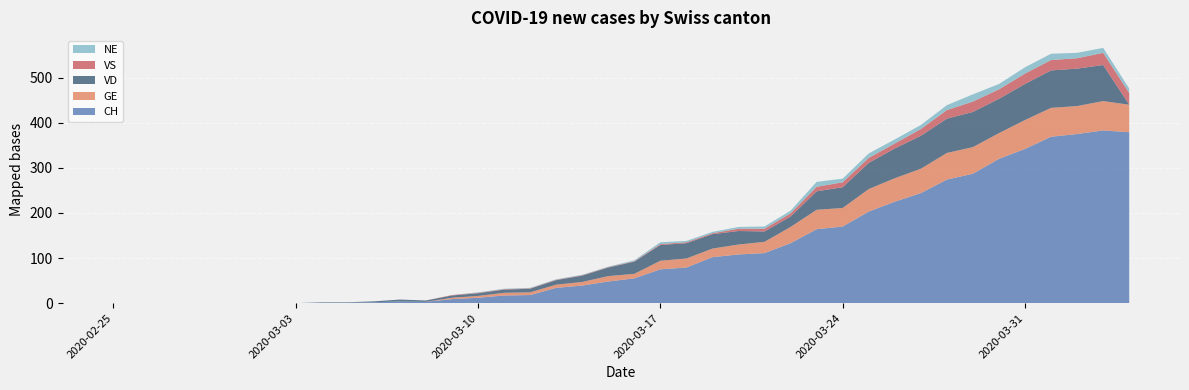

Reading left to right, extract all data points from this chart.

CH: 0	0	0	0	0	0	0	0	1	1	2	4	3	9	12	17	18	34	39	48	55	75	79	102	108	111	133	164	170	203	225	244	274	287	320	342	369	375	383	379
GE: 0	0	0	0	0	0	0	0	0	0	0	0	0	3	4	6	6	7	8	12	10	19	20	19	22	25	36	43	41	50	52	54	59	59	57	64	64	62	65	61
VD: 0	0	0	0	0	0	0	0	1	1	2	4	3	5	6	7	8	10	14	19	27	35	34	32	30	23	23	41	46	58	66	73	76	78	76	80	83	83	80	0
VS: 0	0	0	0	0	0	0	0	0	0	0	0	0	1	1	1	1	1	1	1	1	2	2	2	5	6	7	10	11	11	11	15	19	23	21	23	23	23	27	26
NE: 0	0	0	0	0	0	0	0	0	0	0	0	0	0	1	1	1	1	1	1	2	4	3	3	4	5	6	11	8	10	9	9	11	16	12	14	14	12	11	10